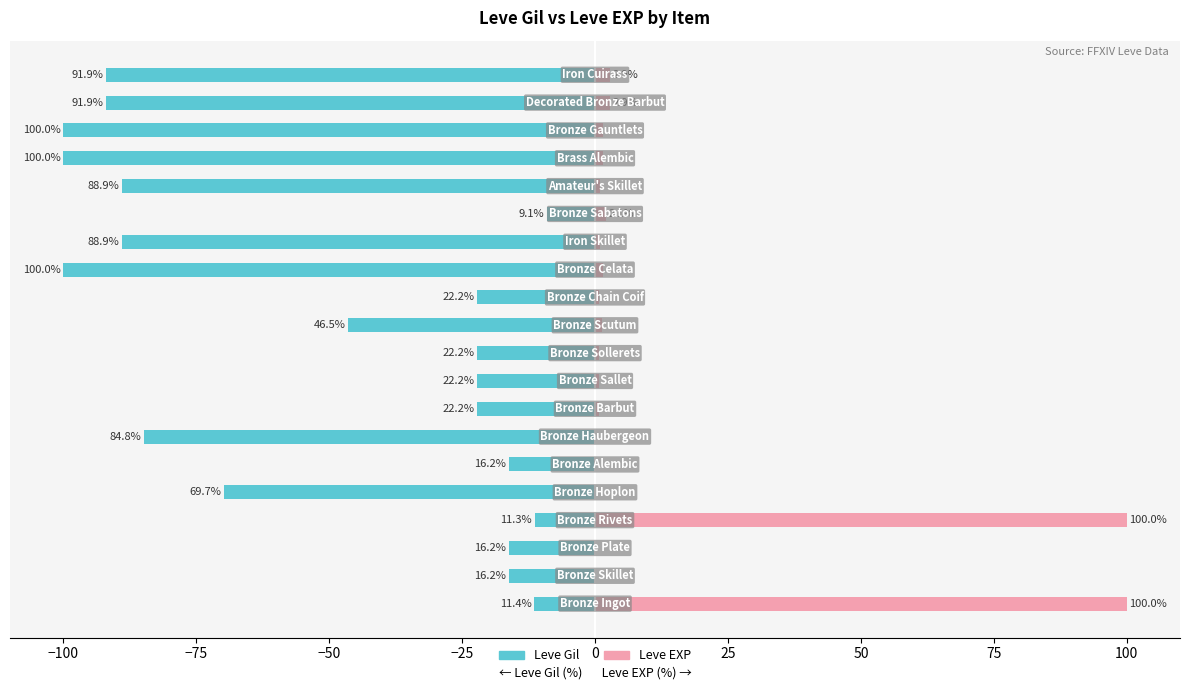

What is the value of the Leve Gil bar at the 4th from the left?

-11.3